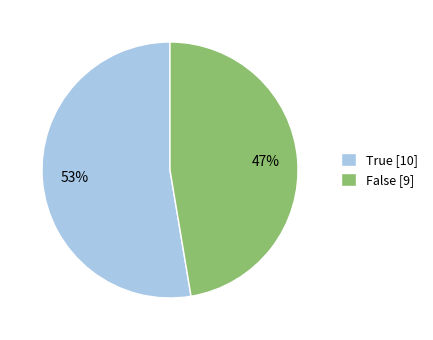

How many segments does this pie chart have?

2